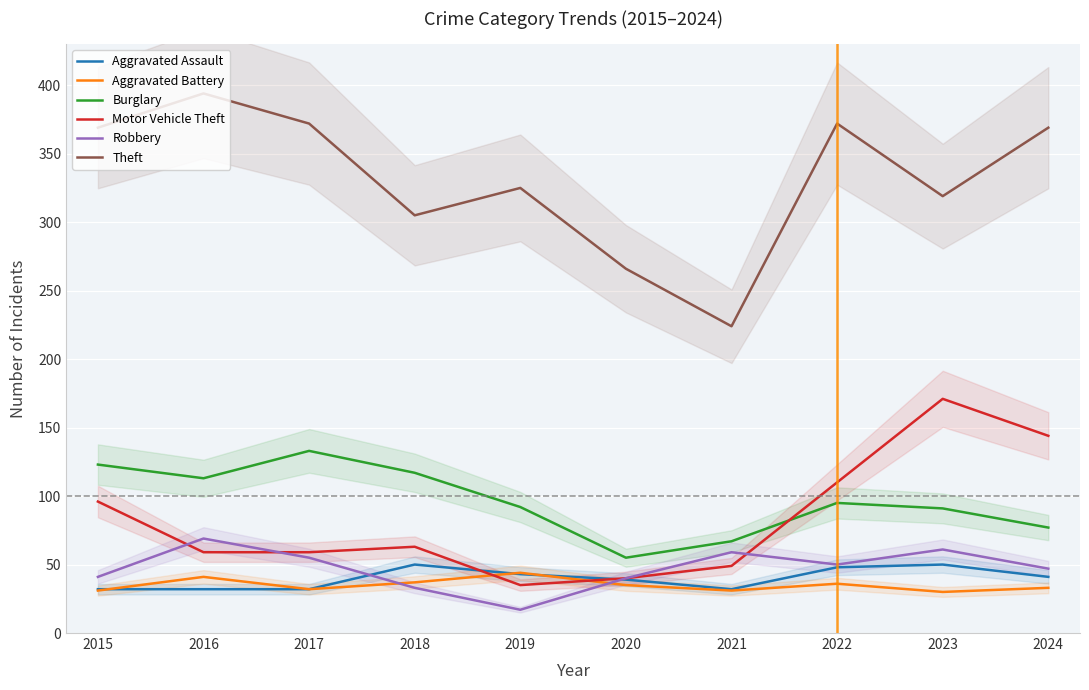

At which label does Robbery first exceed 50?

2016